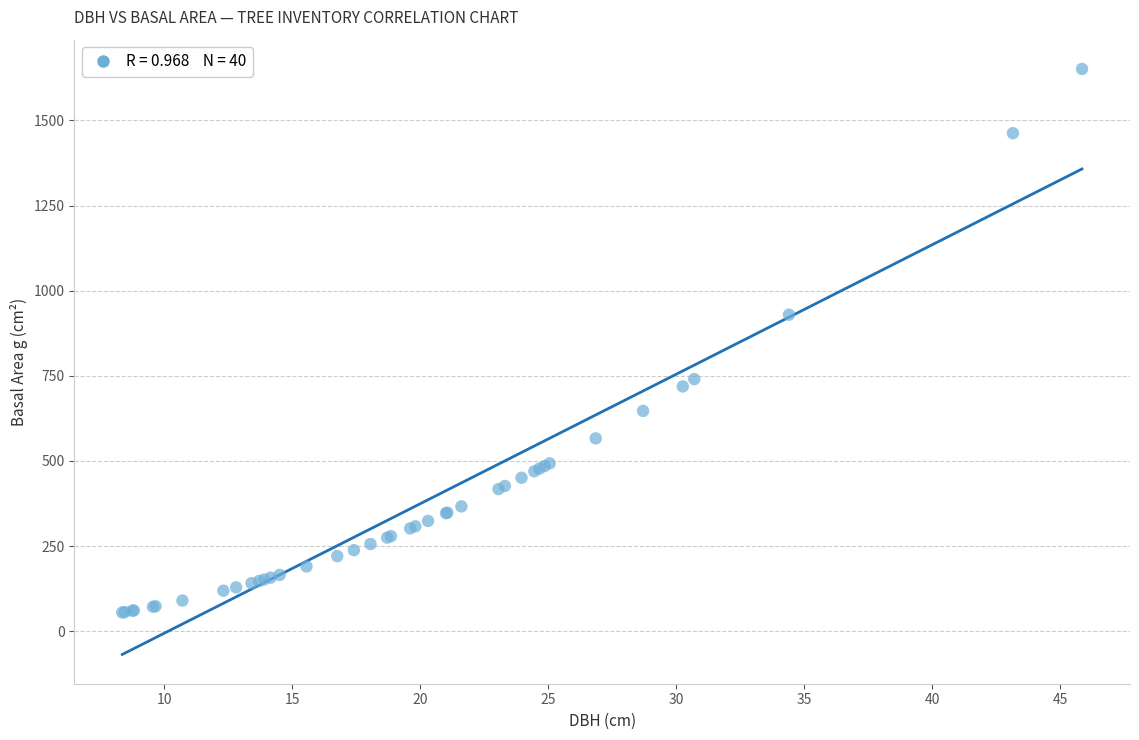

What Y value in the scatter plot is closest to 852?

929.4